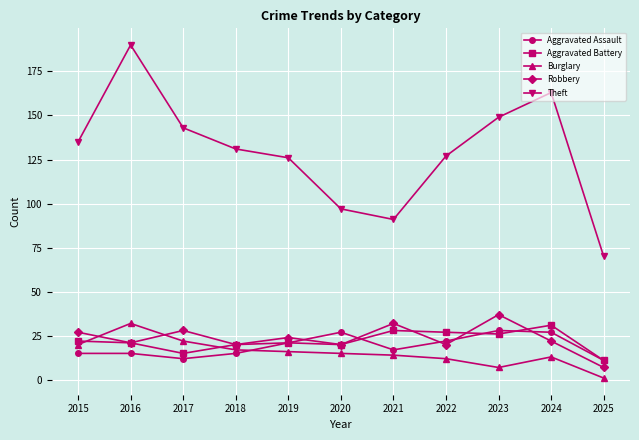

What are all the series names shown in the legend?

Aggravated Assault, Aggravated Battery, Burglary, Robbery, Theft